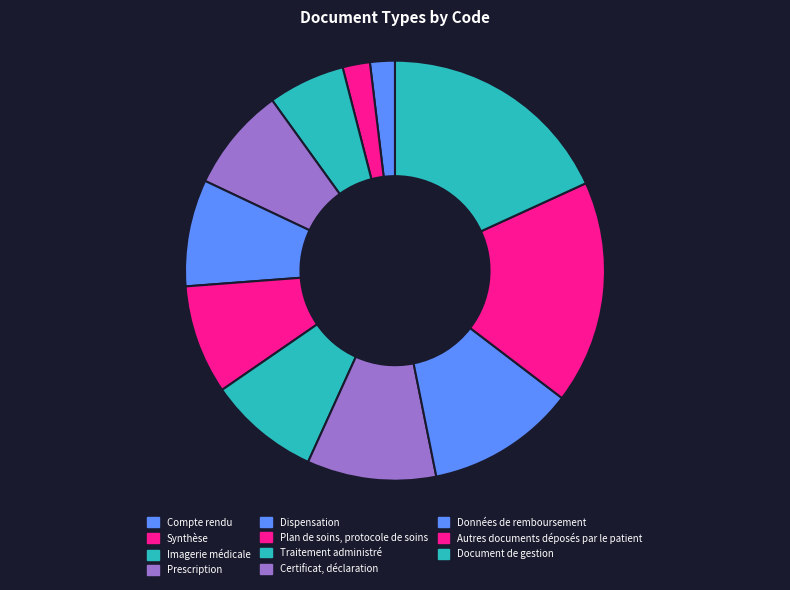

What percentage is the Dispensation slice, to the nearest percent?

8%